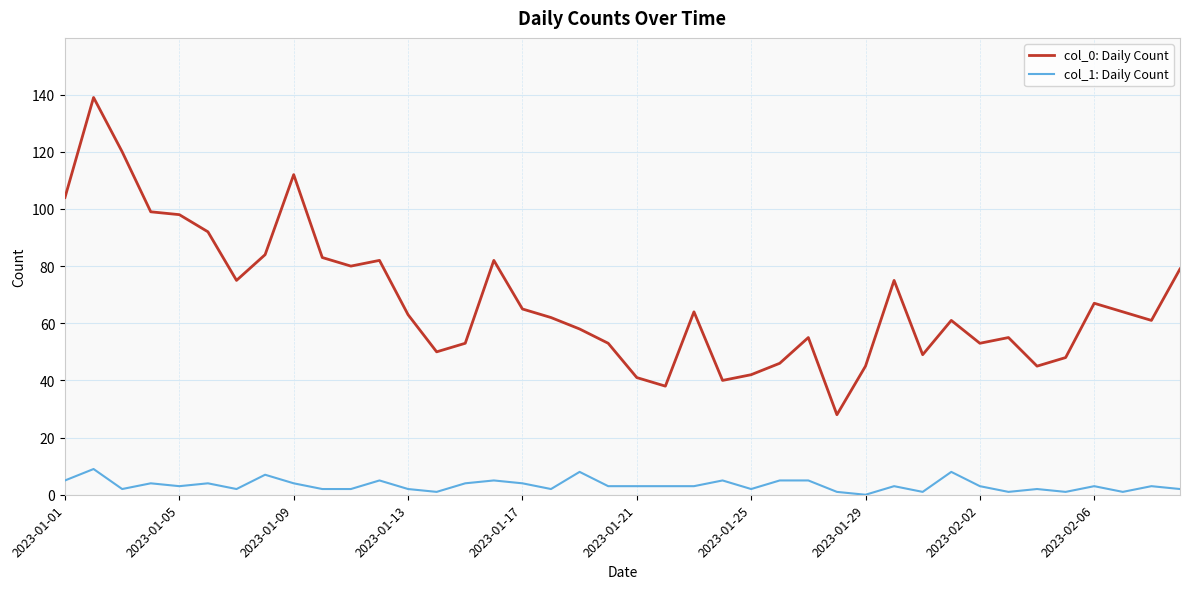

What is the maximum value shown in the chart?

139